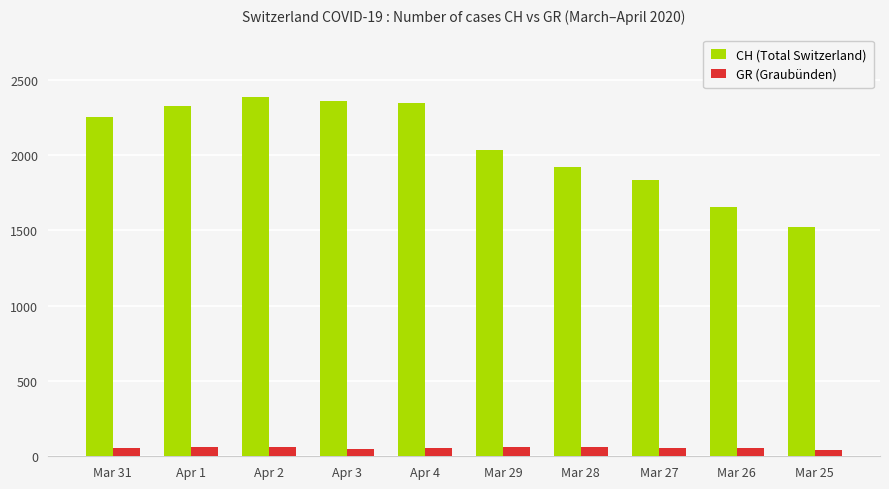

Between Apr 2 and Mar 29, which series saw the biggest shift?

CH (Total Switzerland)